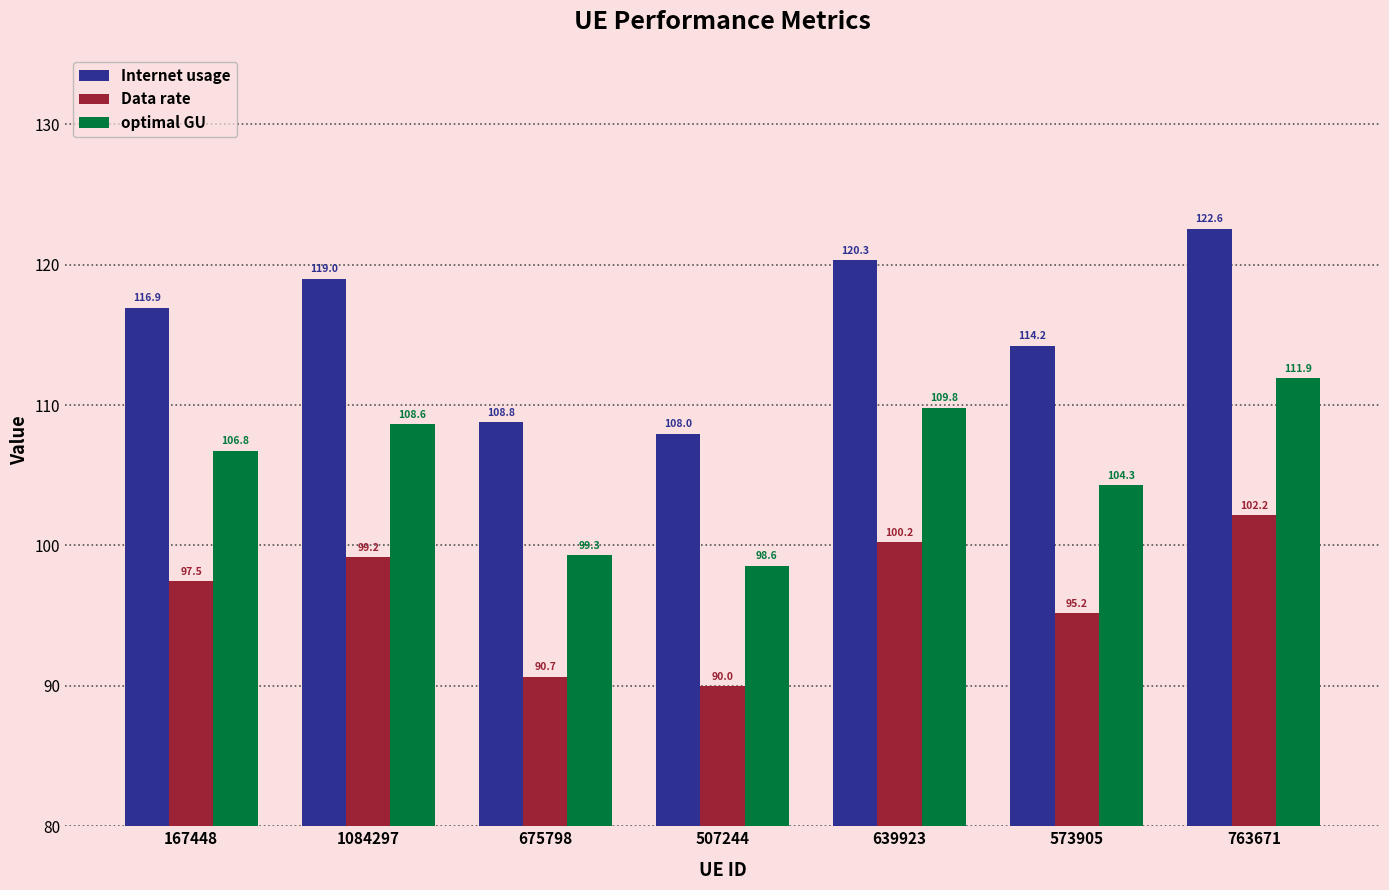

Is the value of Internet usage at 167448 greater than the value of Data rate at 1084297?

Yes